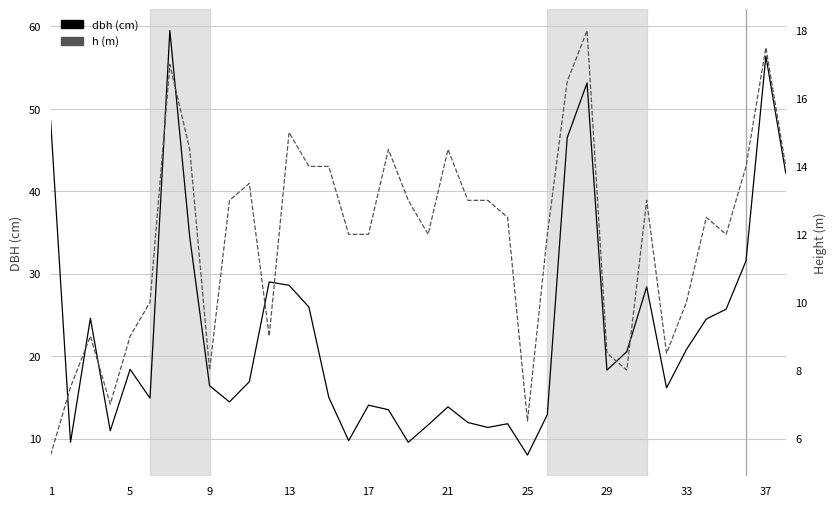

Which series ends up on top after the final intersection of h and dbh?

dbh